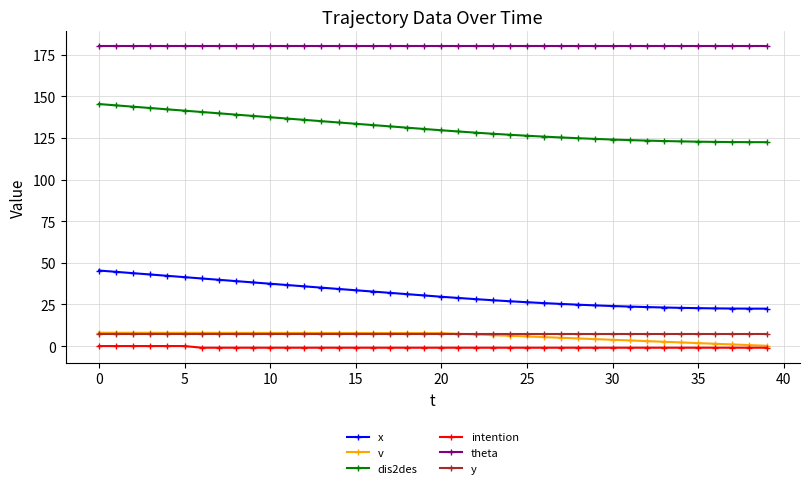

What is the value of the theta point at the 20th from the left?

180.0